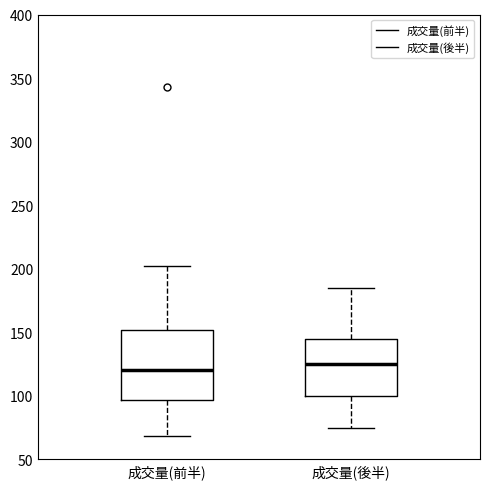

Which box is the tallest, from its lower edge to its upper edge?

成交量(前半)